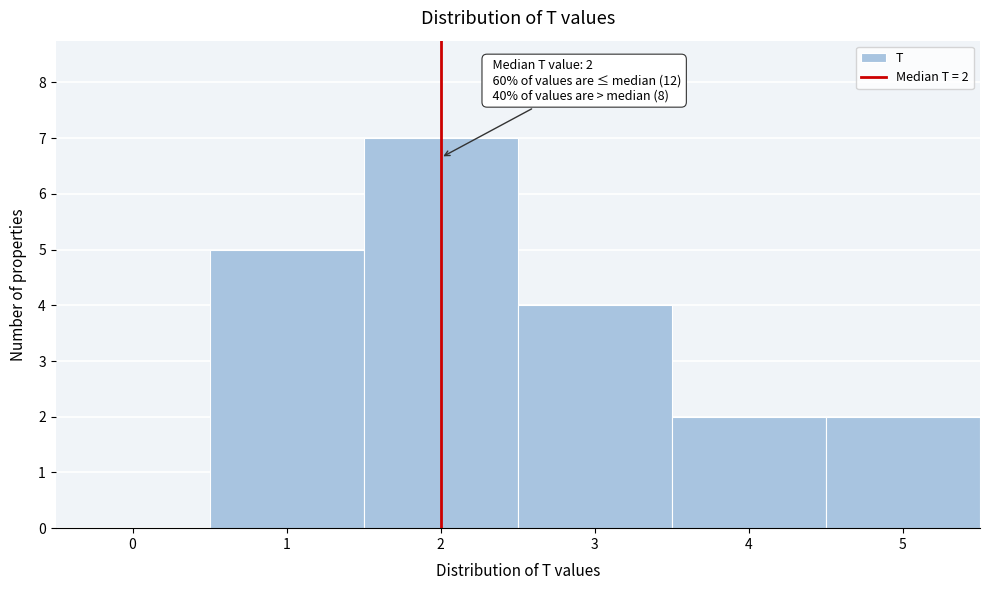

Over which range of the x-axis is the bar tallest?

1.5 to 2.5